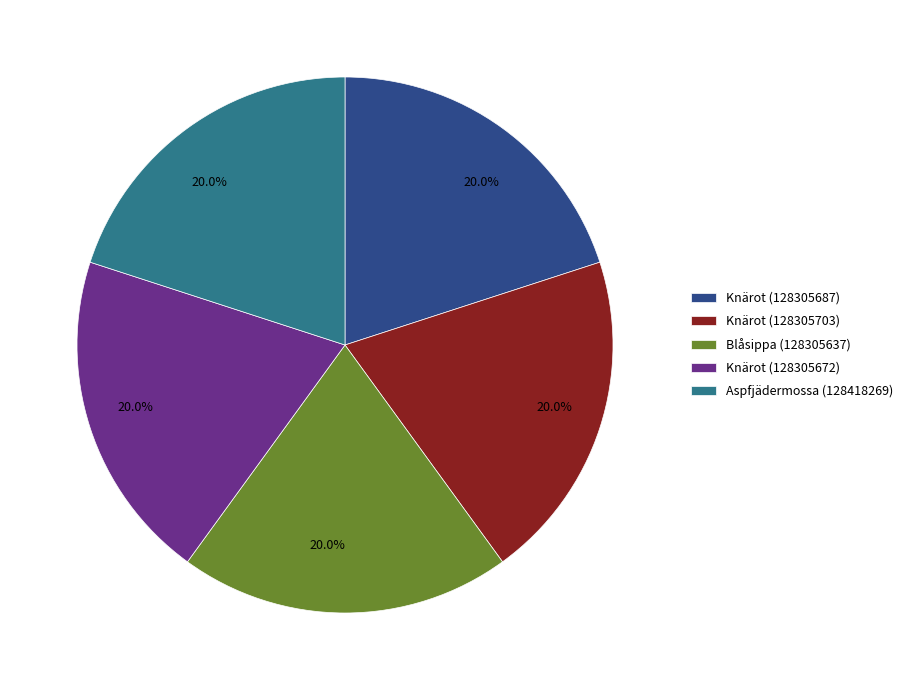

Combined, what portion of the pie is Blåsippa (128305637) and Knärot (128305703)?

40.0%